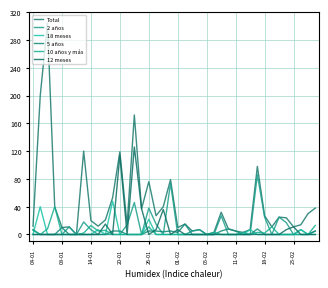

True or false: 18 meses and Total intersect in this chart.

False